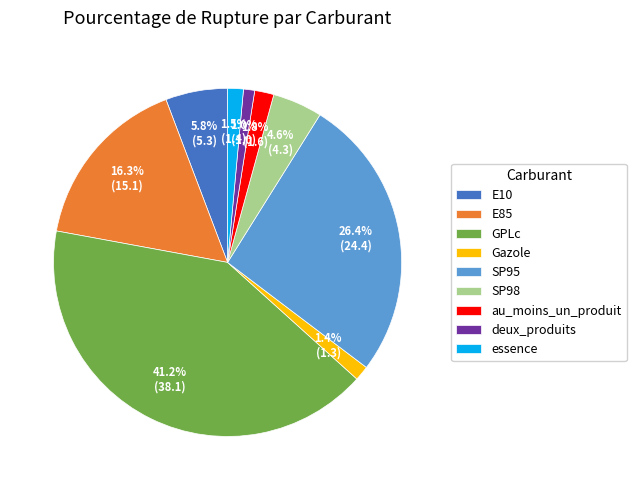

Combined, do SP98 and au_moins_un_produit account for over 50%?

No